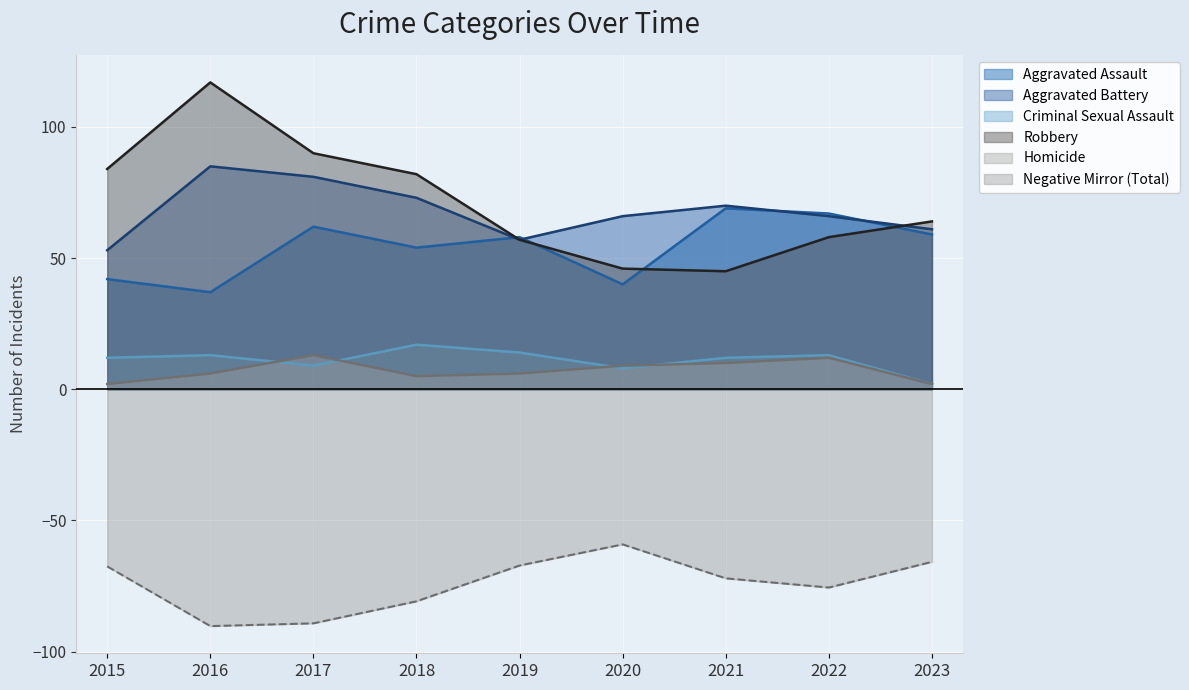

The Homicide series shows 6 at 2016. True or false?

True